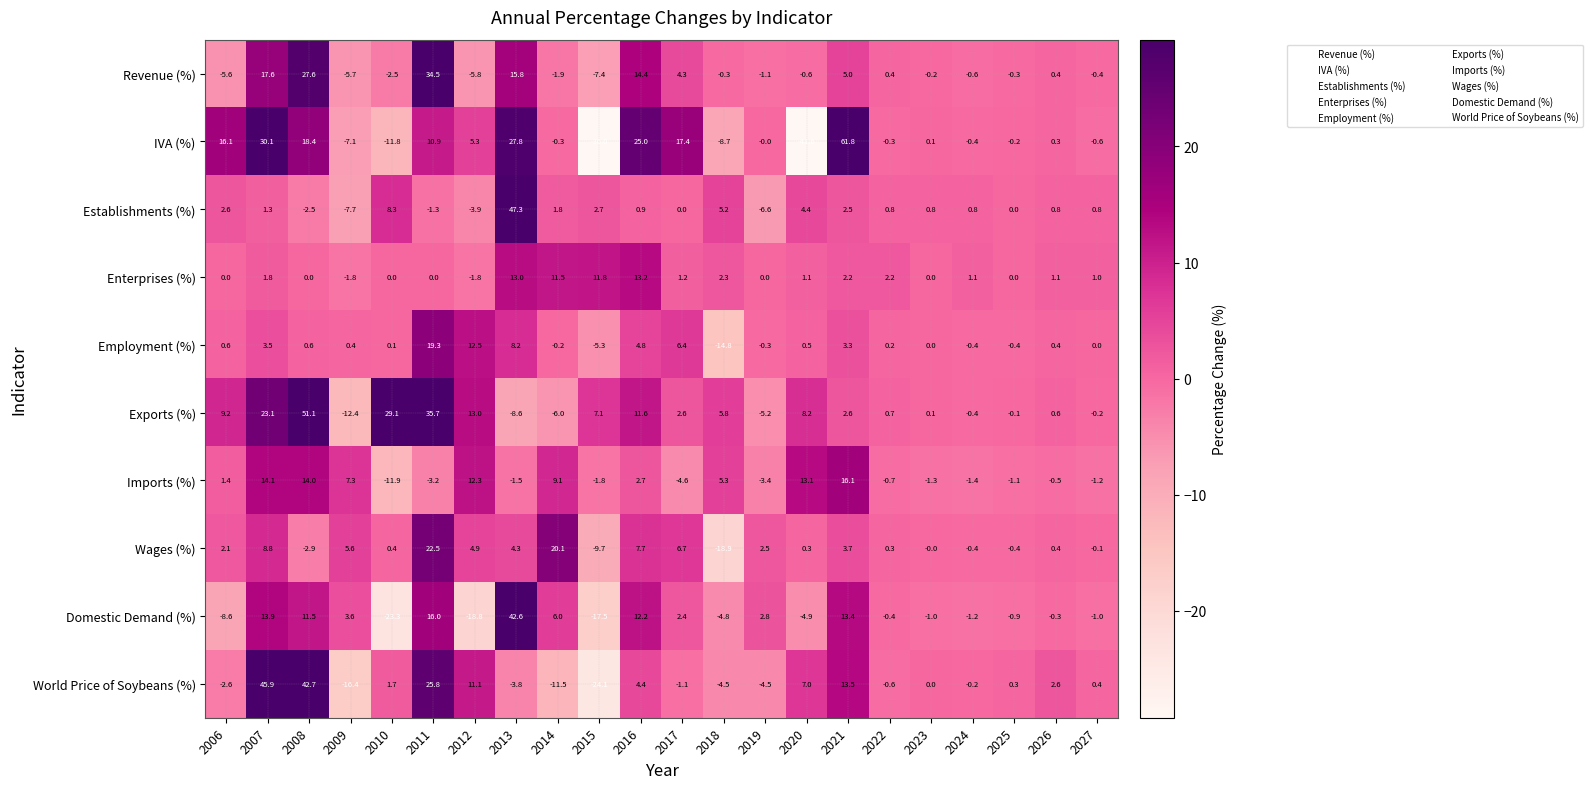

Is it true that Exports (%) equals 5.8 at 2018?

True